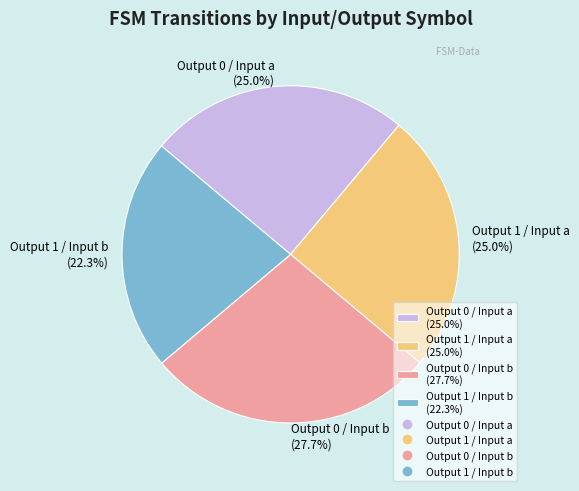

Approximately how many times larger is the value at Output 1 / Input b (22.3%) compared to Output 0 / Input b (27.7%)?

0.8